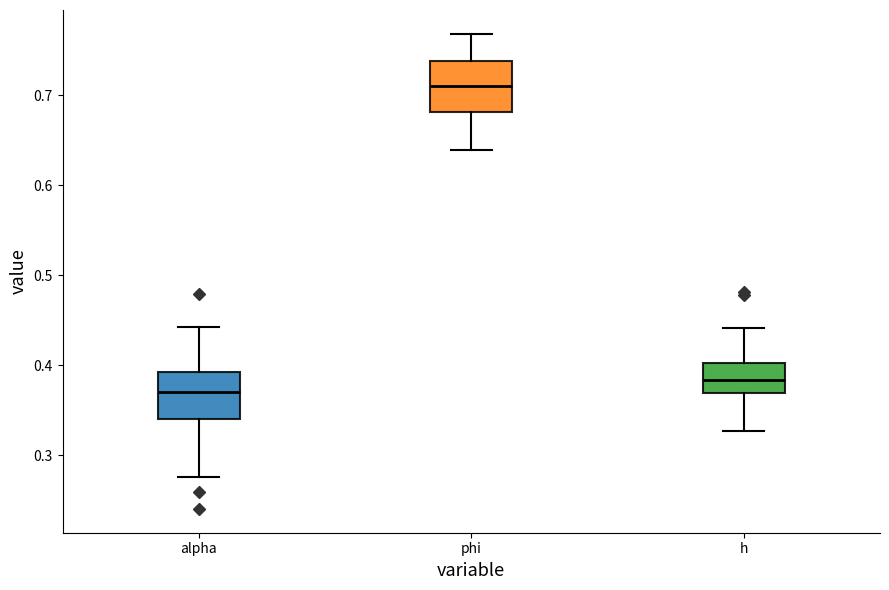

Reading left to right, read every box against the y-axis: the position of its median line, the range the box covers, and the ends of its whiskers. The values are not printed on the chart, so give them approximately, as read against the axis.

alpha: median 0.37, box 0.34 to 0.39, whiskers 0.28 to 0.44
phi: median 0.71, box 0.68 to 0.74, whiskers 0.64 to 0.77
h: median 0.38, box 0.37 to 0.40, whiskers 0.33 to 0.44